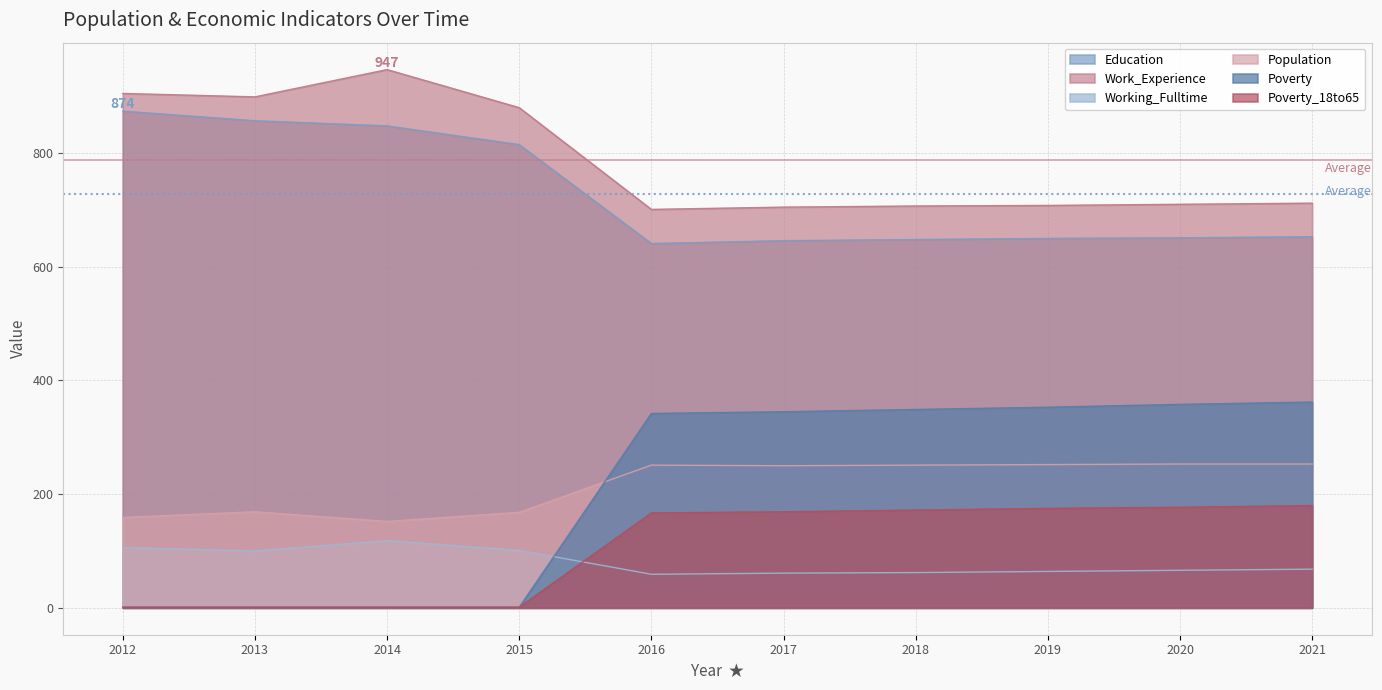

Which category has the lowest value across all series?

2012